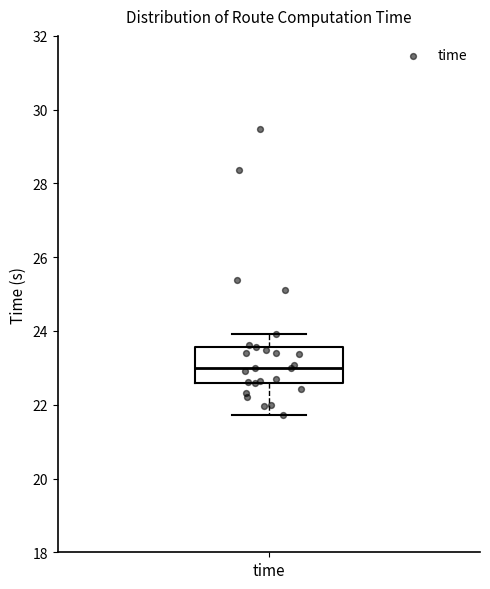

Read this box plot against the y-axis: the position of the median line, the range covered by the box, and the ends of both whiskers. The values are not printed on the chart, so give them approximately, as read against the axis.

median 23.0, box 22.6 to 23.6, whiskers 21.8 to 24.0